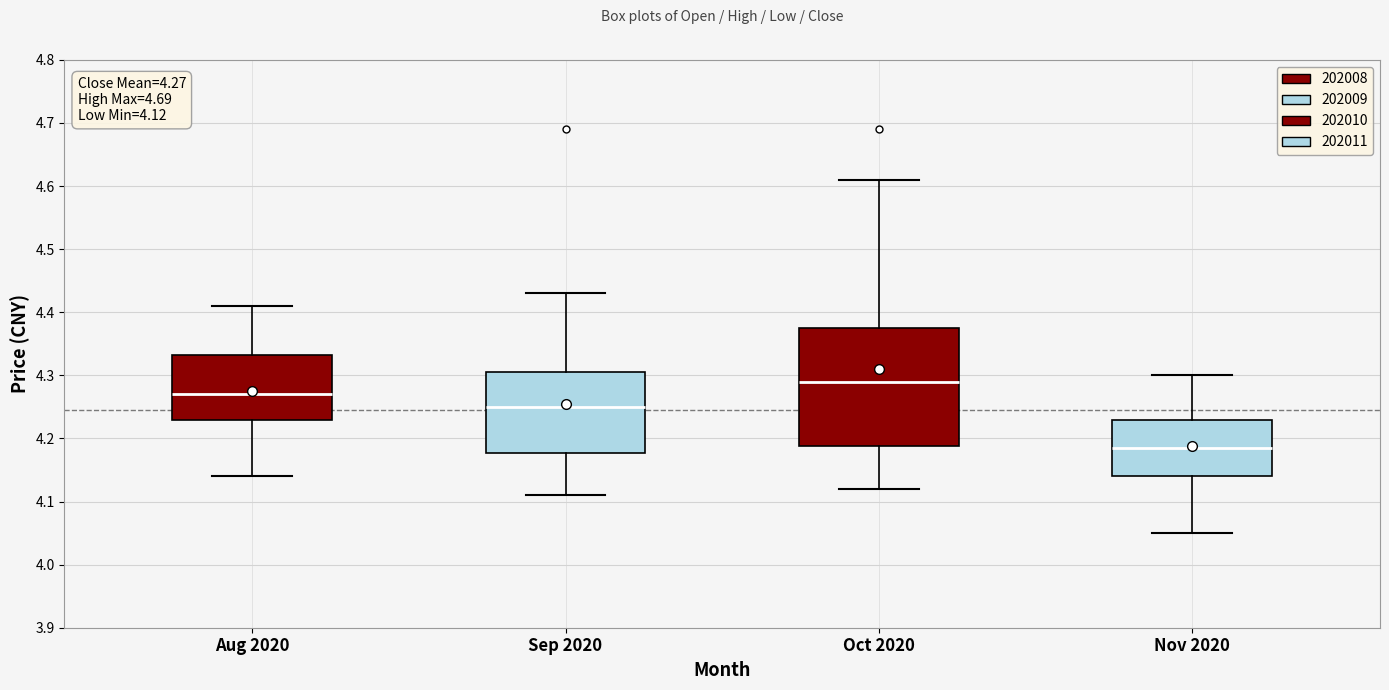

Which box has the lowest median line?

Nov 2020